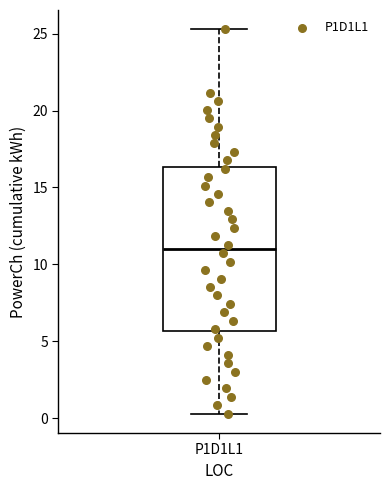

Read this box plot against the y-axis: the position of the median line, the range covered by the box, and the ends of both whiskers. The values are not printed on the chart, so give them approximately, as read against the axis.

median 11.0, box 5.5 to 16.5, whiskers 0.5 to 25.5